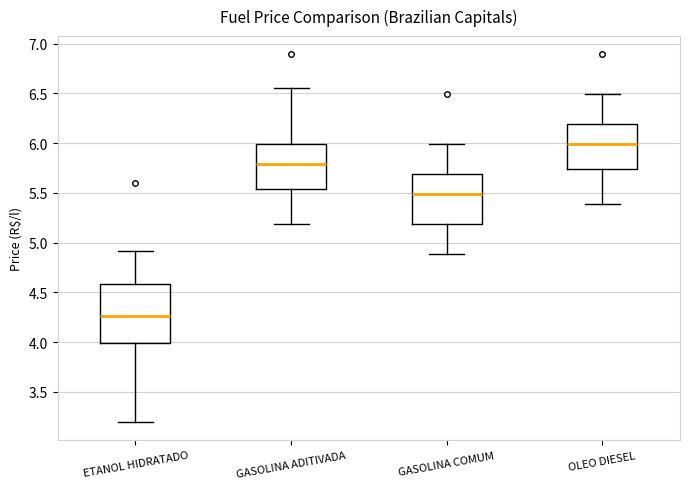

Which box has the highest median line?

OLEO DIESEL